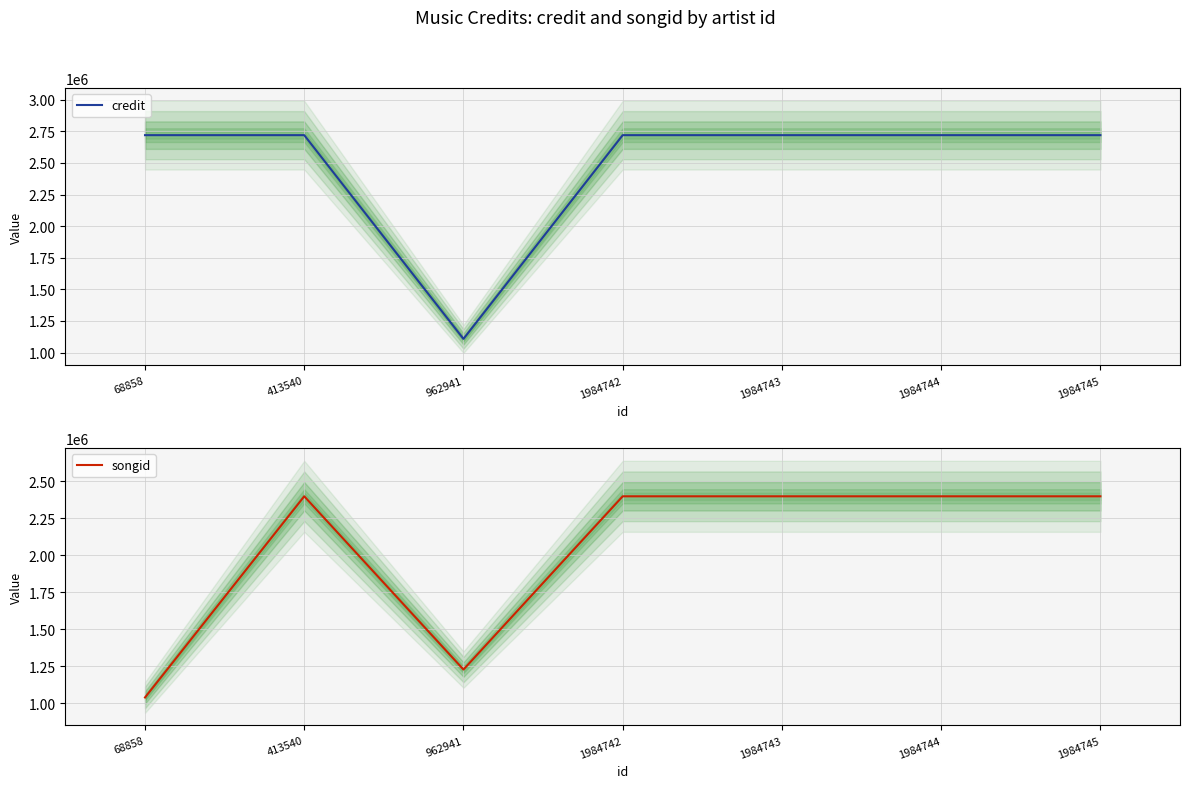

Which series has the widest spread of values?

credit